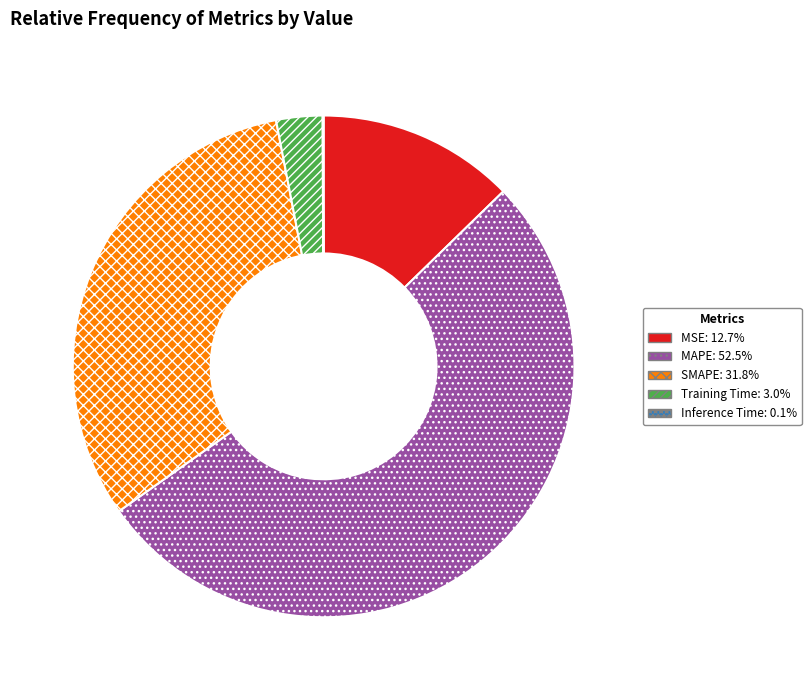

Which category has the biggest portion of the pie?

MAPE